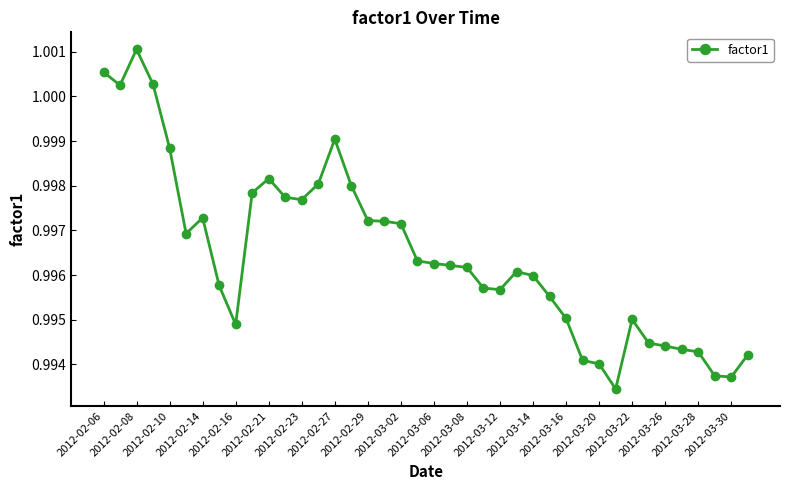

What is the sum of all values?

39.9